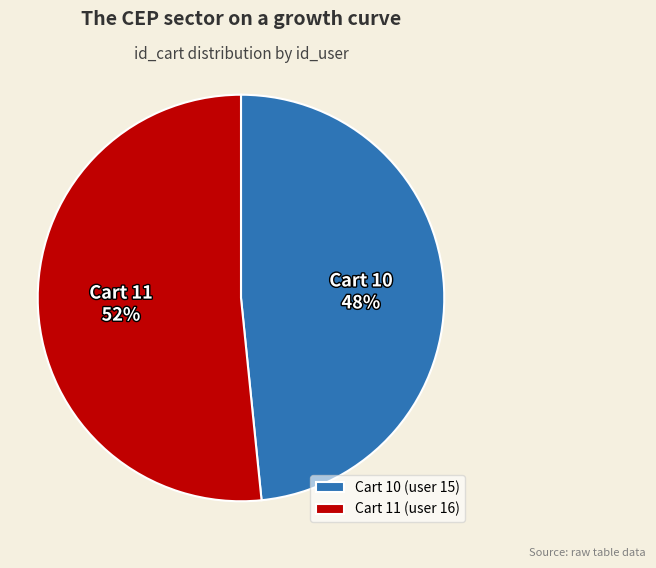

What is the smallest slice in the pie chart?

Cart 10 (user 15)